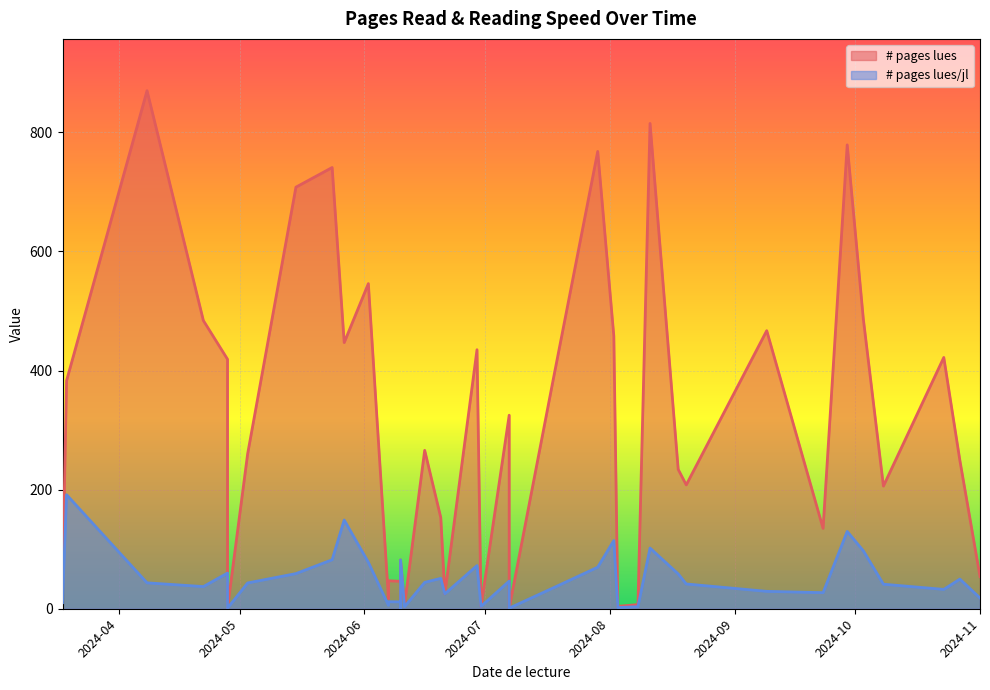

List the series in order of their overall mean, lowest first.

# pages lues/jl, # pages lues